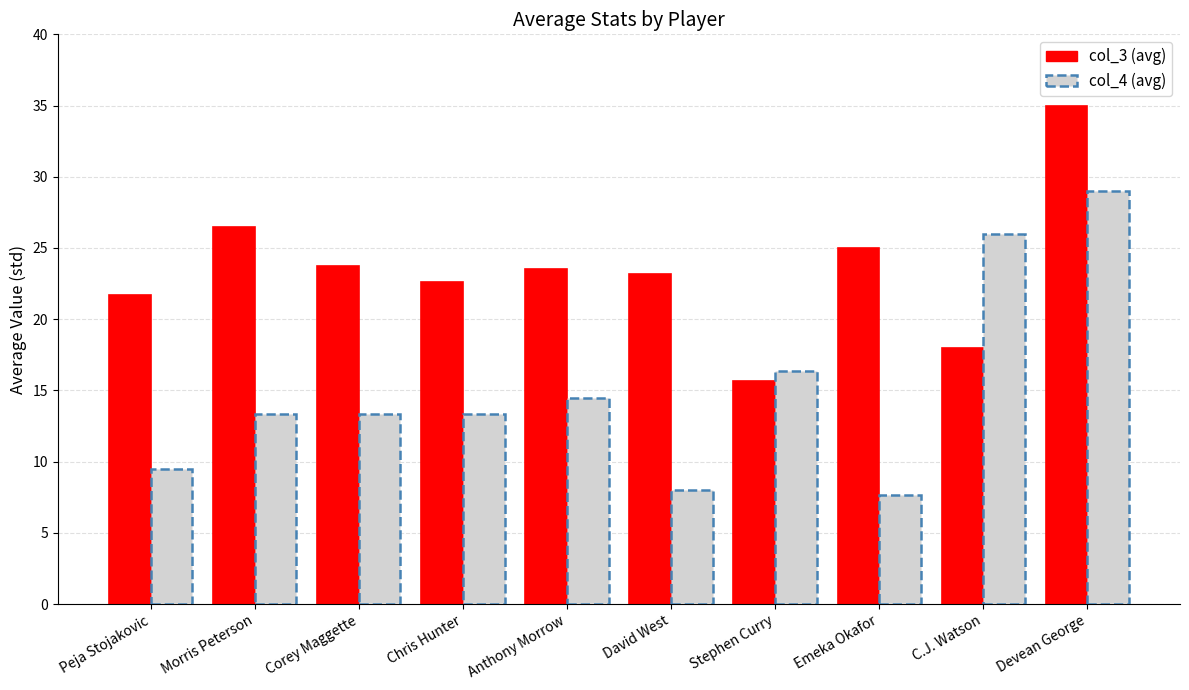

True or false: the data shows 13.5 at Corey Maggette.

False